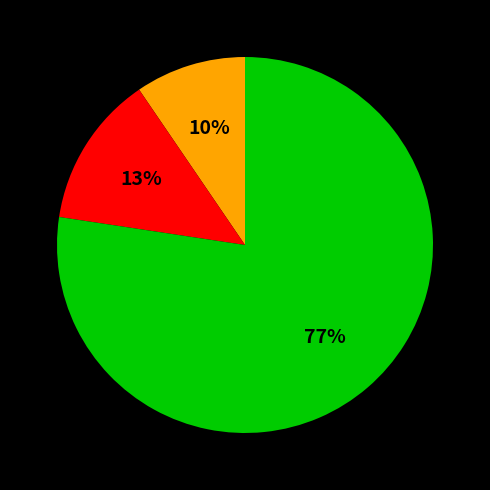

To the nearest percent, what is the average slice percentage?

33%